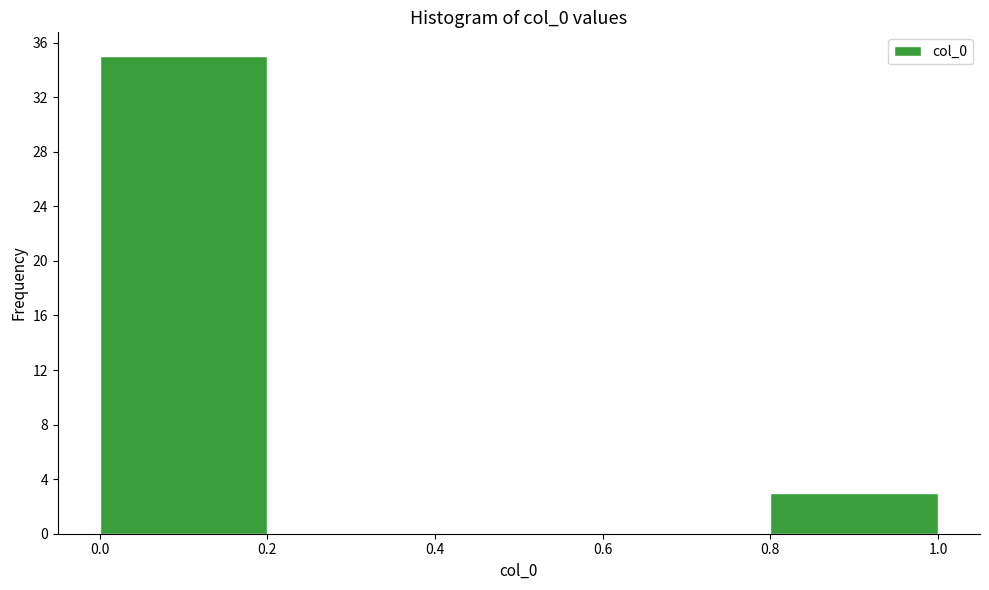

Reading left to right, list every bar in this chart as the range it spans on the x-axis followed by its height. The values are not printed on the chart, so give them approximately, as read against the axis.

0.0 to 0.2: 35
0.2 to 0.4: 0
0.4 to 0.6: 0
0.6 to 0.8: 0
0.8 to 1.0: 3